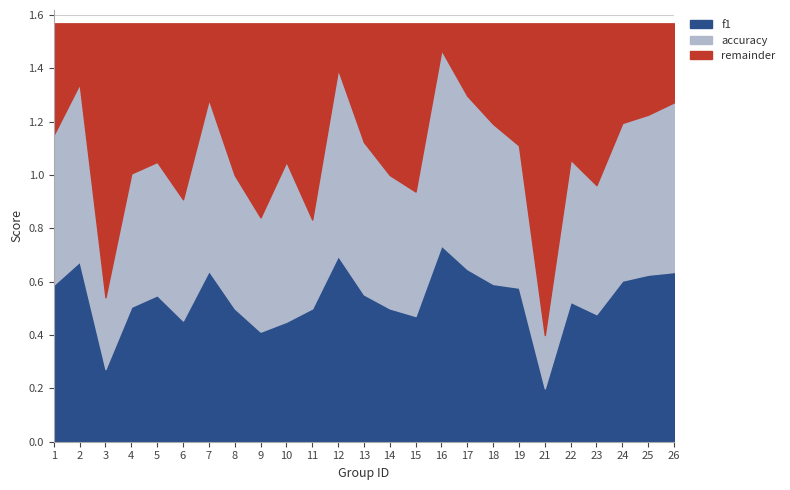

Rank the categories by f1 value from lowest to highest.

21, 3, 9, 10, 6, 15, 23, 8, 11, 14, 4, 22, 5, 13, 19, 1, 18, 24, 25, 26, 7, 17, 2, 12, 16